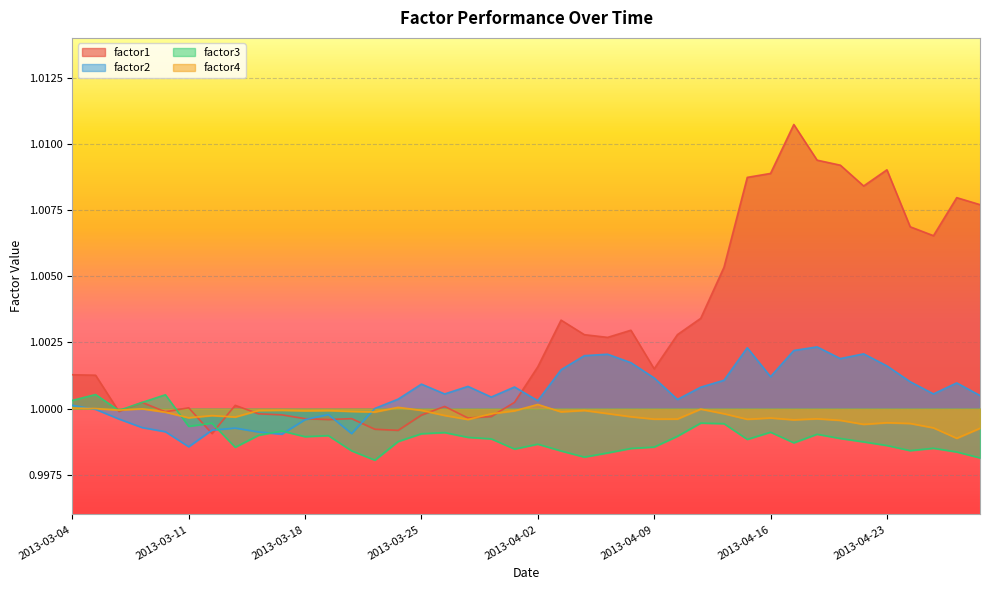

What are all the series names shown in the legend?

factor1, factor2, factor3, factor4